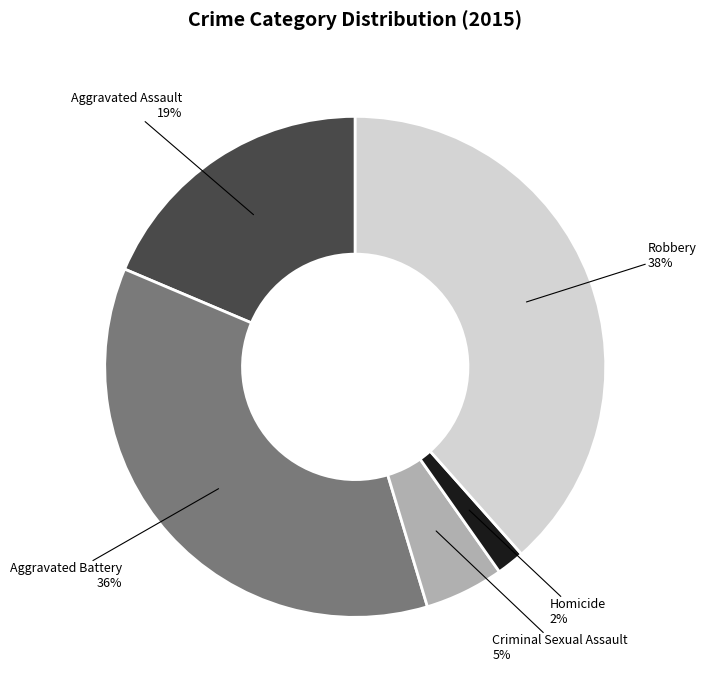

Is it true that Robbery is 27% of the pie?

False